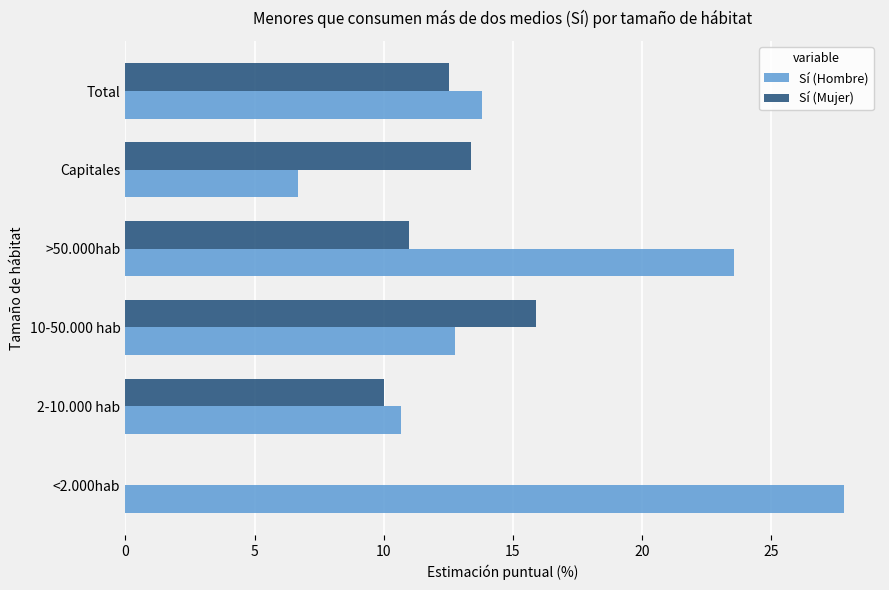

Which category has the highest value across all series?

<2.000hab